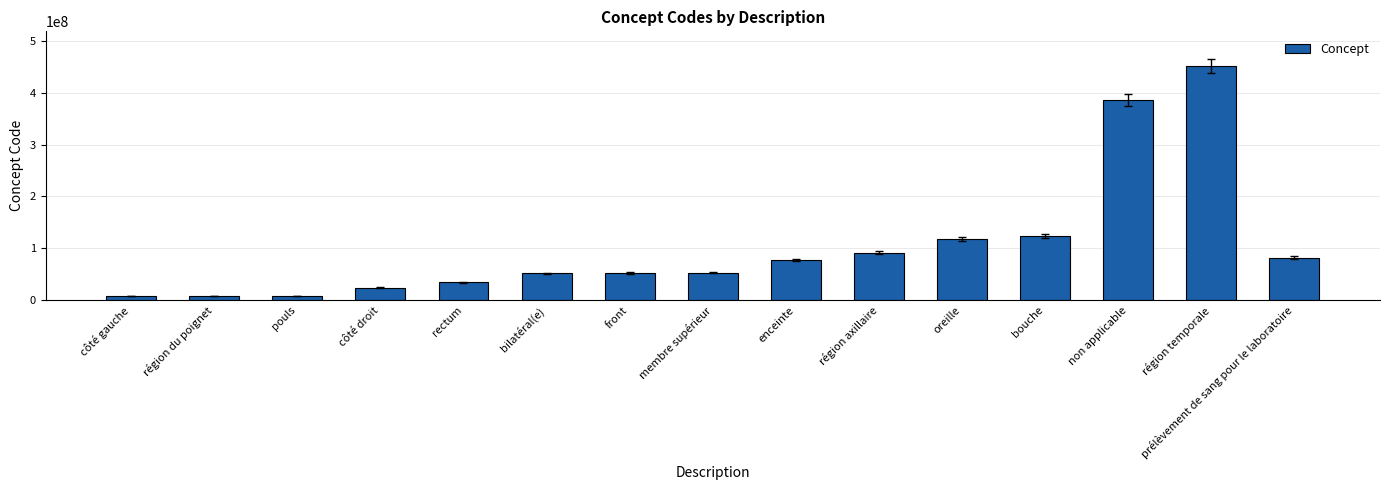

Count the number of categories in the chart.

15